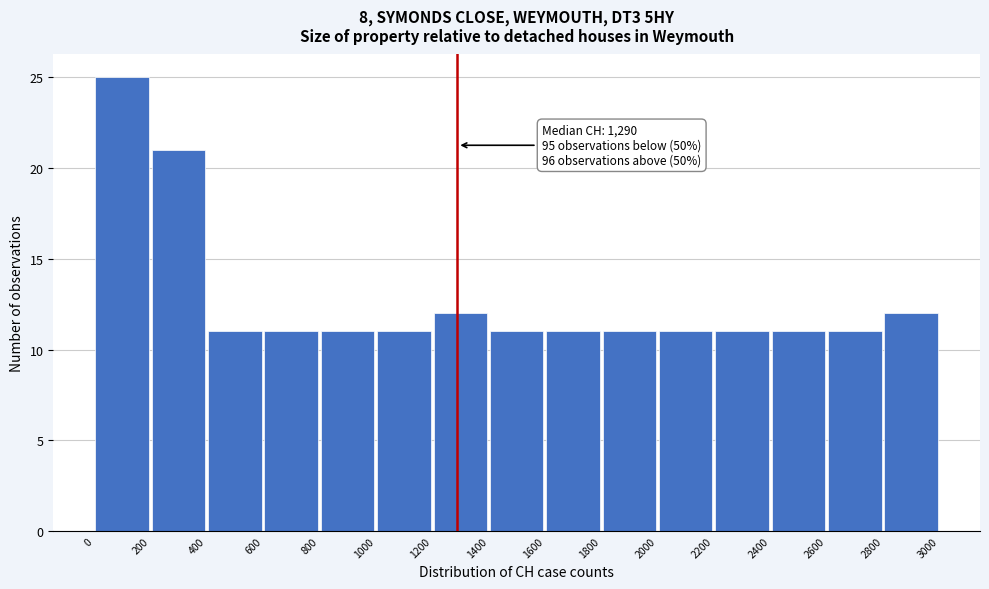

Which range on the x-axis has the tallest bar?

0 to 200